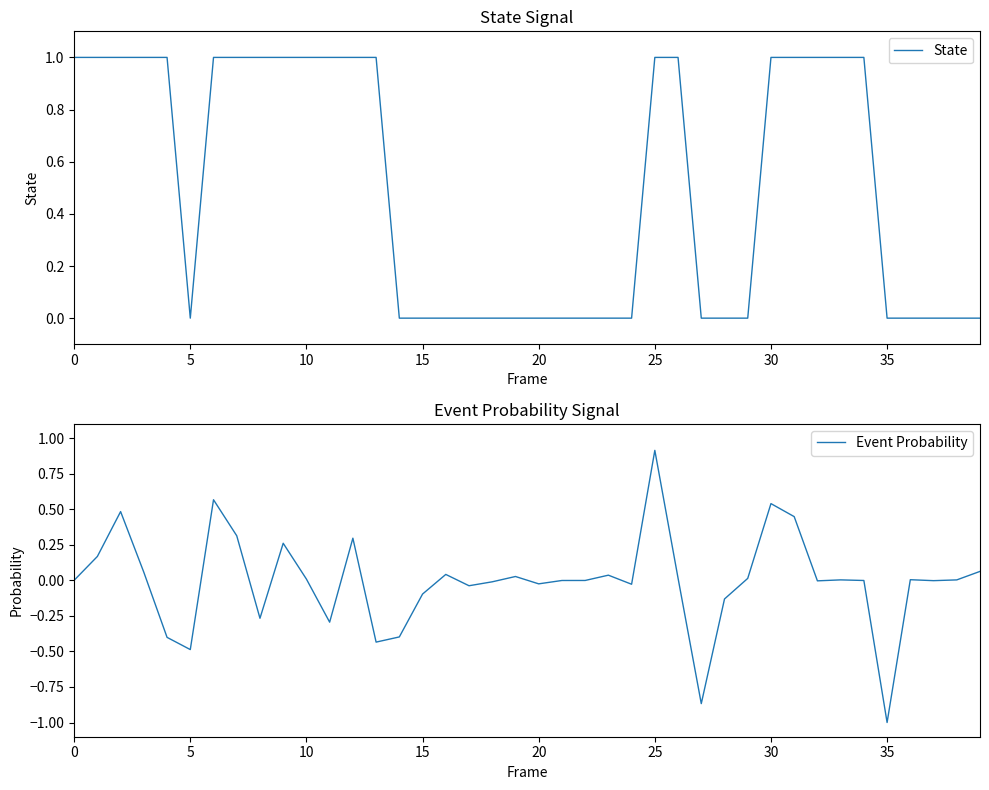

At how many categories does at least one series exceed 0?

27